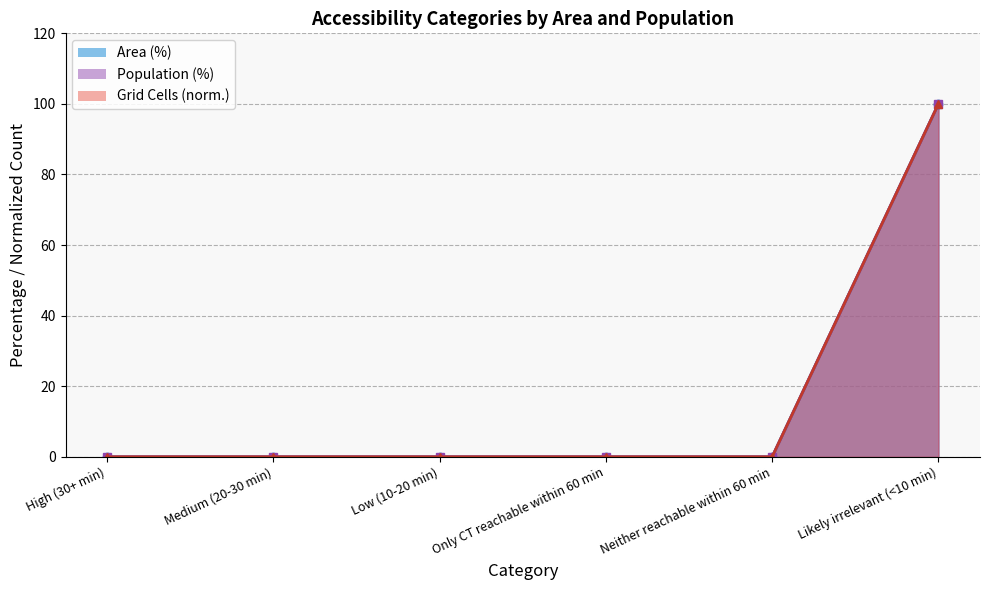

At High (30+ min), list the series in order from smallest to largest.

Area (%), Population (%), Grid Cells (norm.)